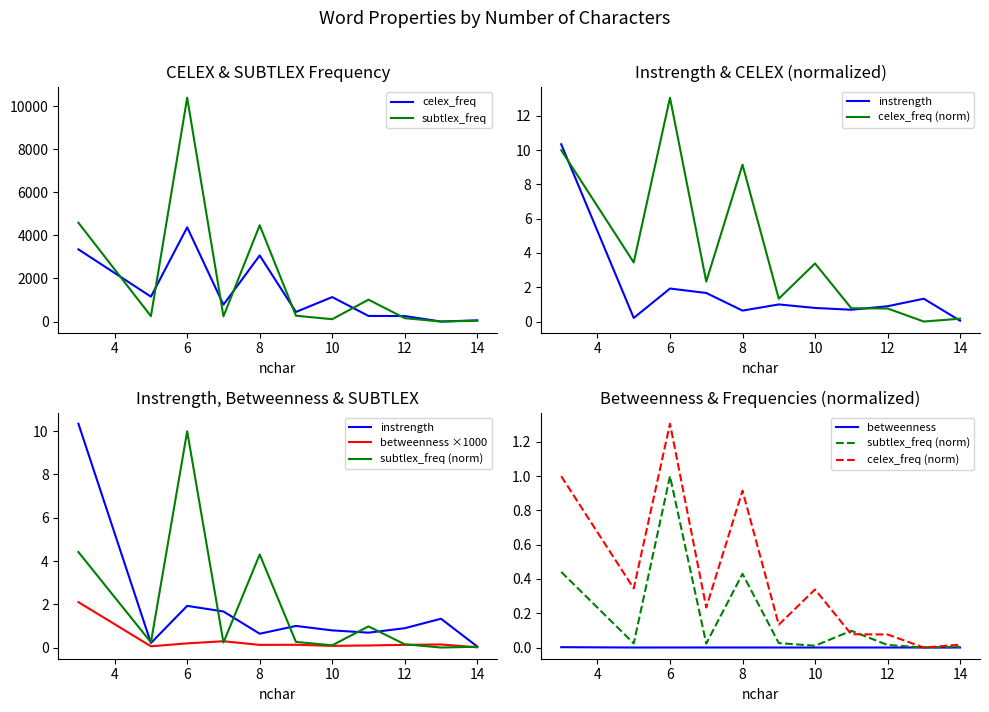

The instrength series shows 0.4 at 7. True or false?

False